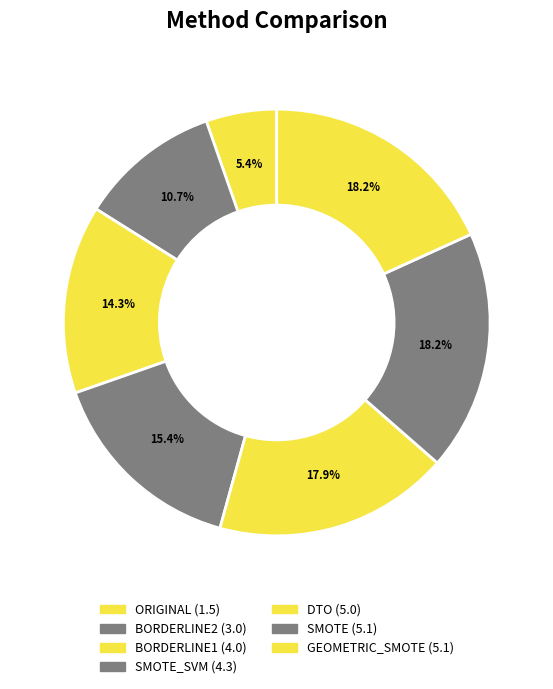

Is there any slice that represents more than half of the pie?

No